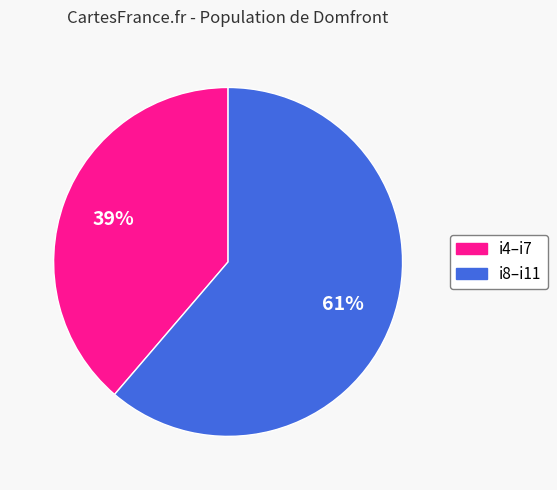

Does any single category account for the majority?

Yes